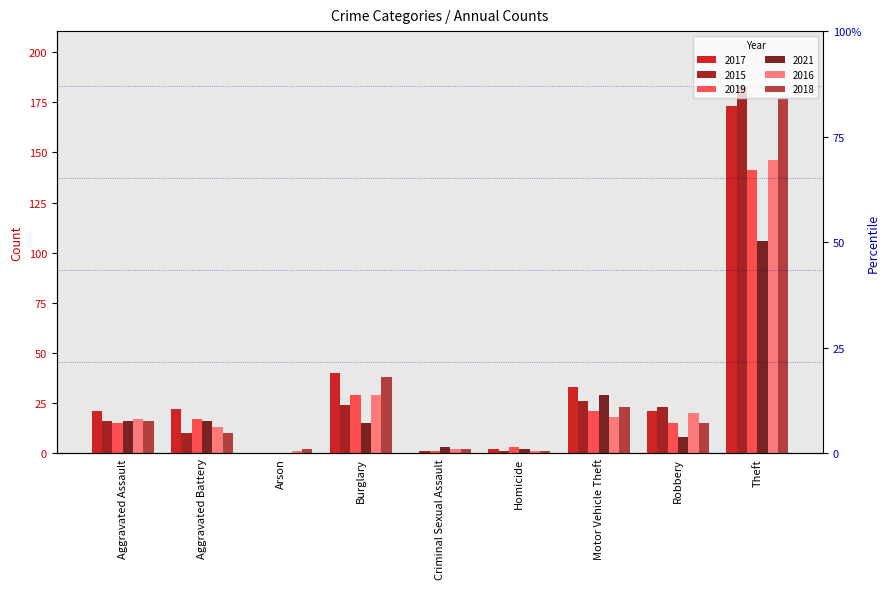

At which category is the sum across all series the highest?

Theft